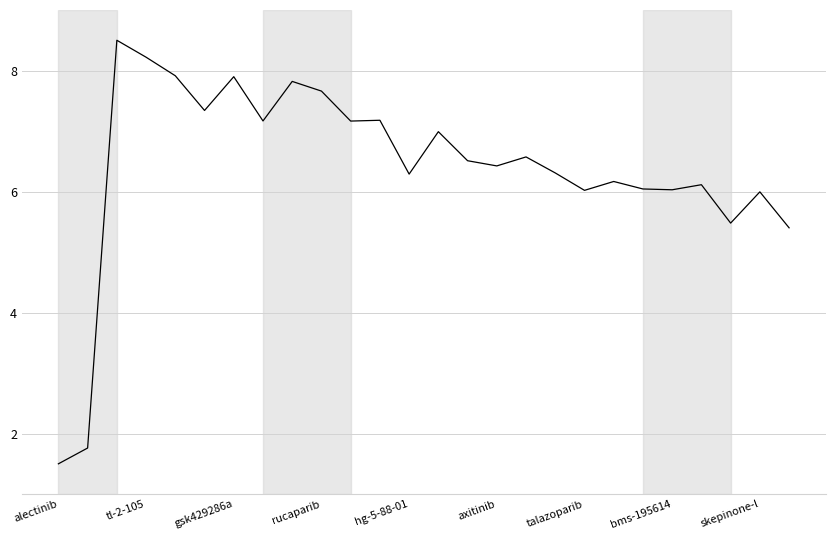

What is the difference between the maximum and minimum values?

7.0